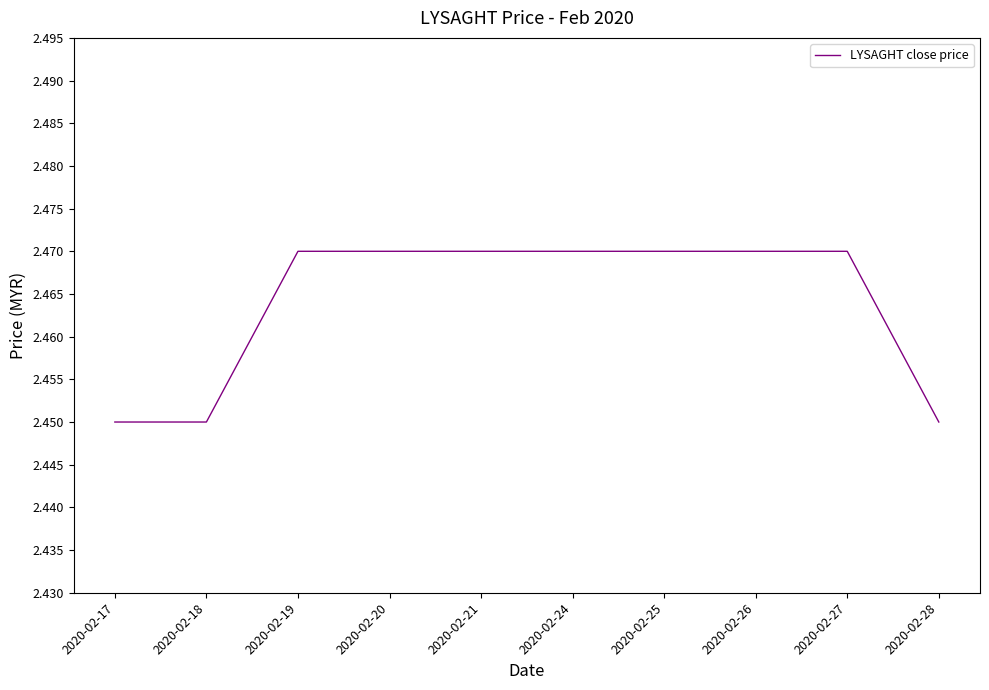

The value at 2020-02-24 is 1.1. True or false?

False